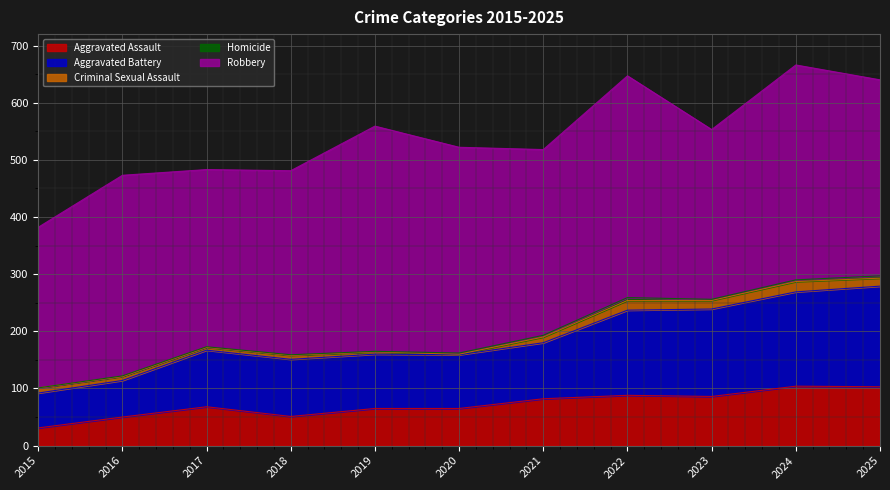

True or false: Aggravated Battery has more than 0 points higher than both neighbors.

True